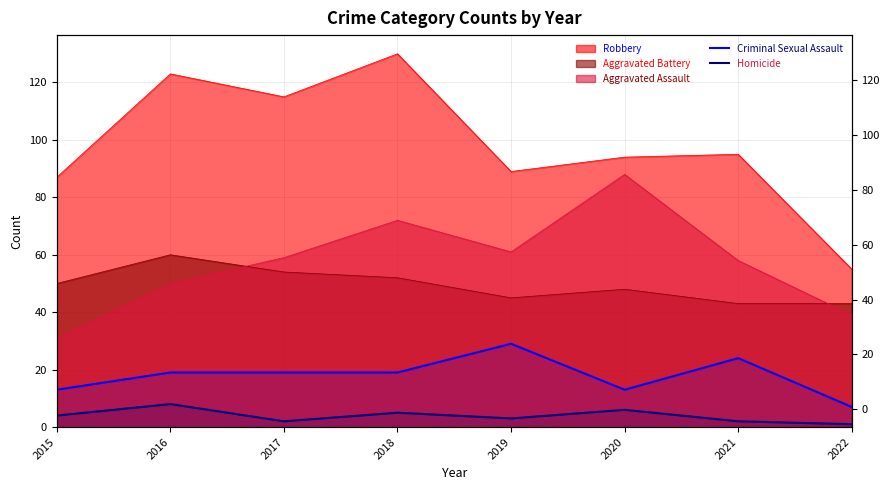

Where is Homicide nearest to the value 4?

2015